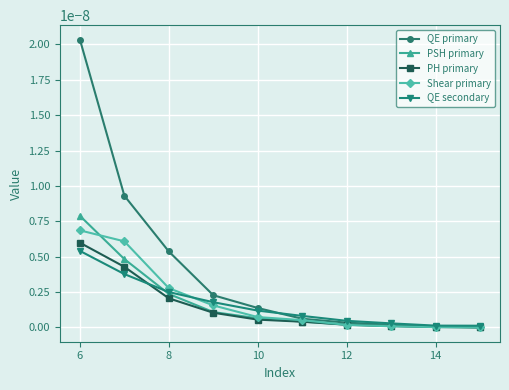

Which series has the largest range (max minus min)?

QE primary